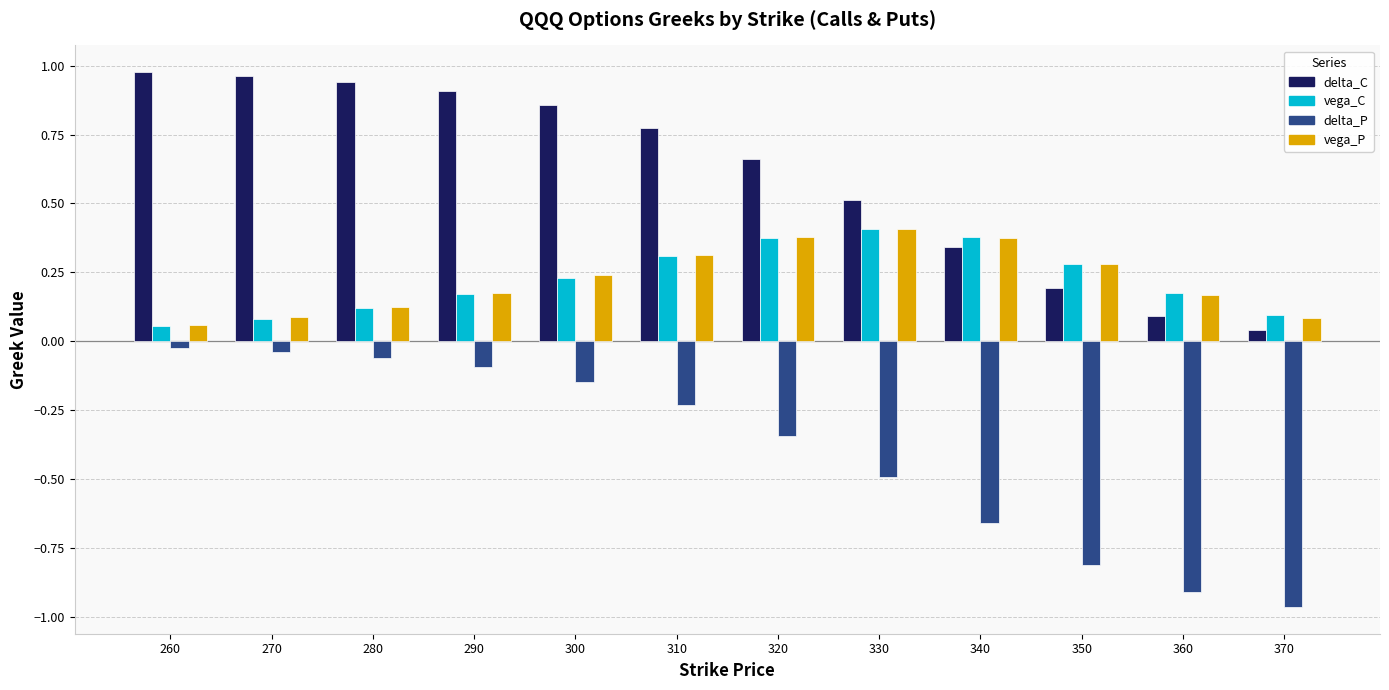

What is the sum of the delta_P values at 360 and 320?

-1.3